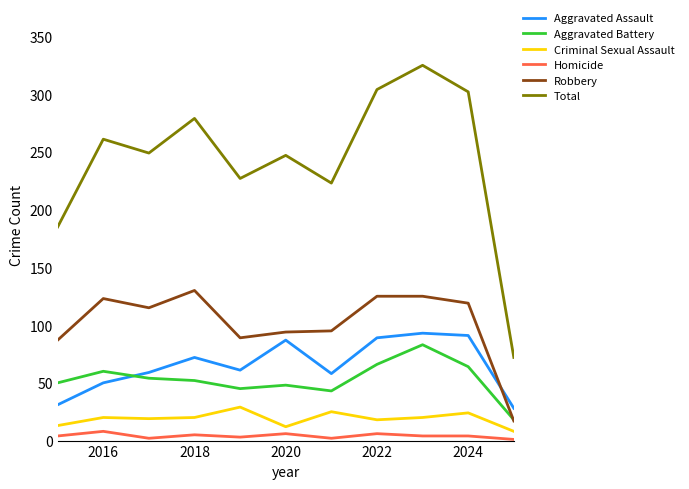

Which series has the largest total across all categories?

Total